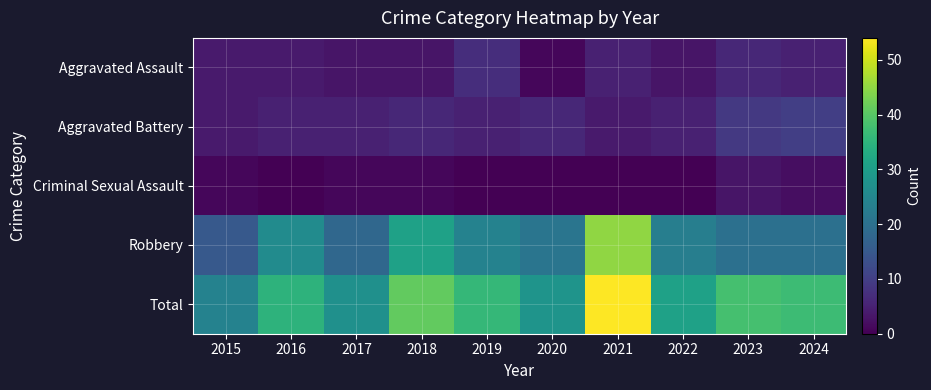

List the series in order of their peak value, highest first.

Total, Robbery, Aggravated Battery, Aggravated Assault, Criminal Sexual Assault